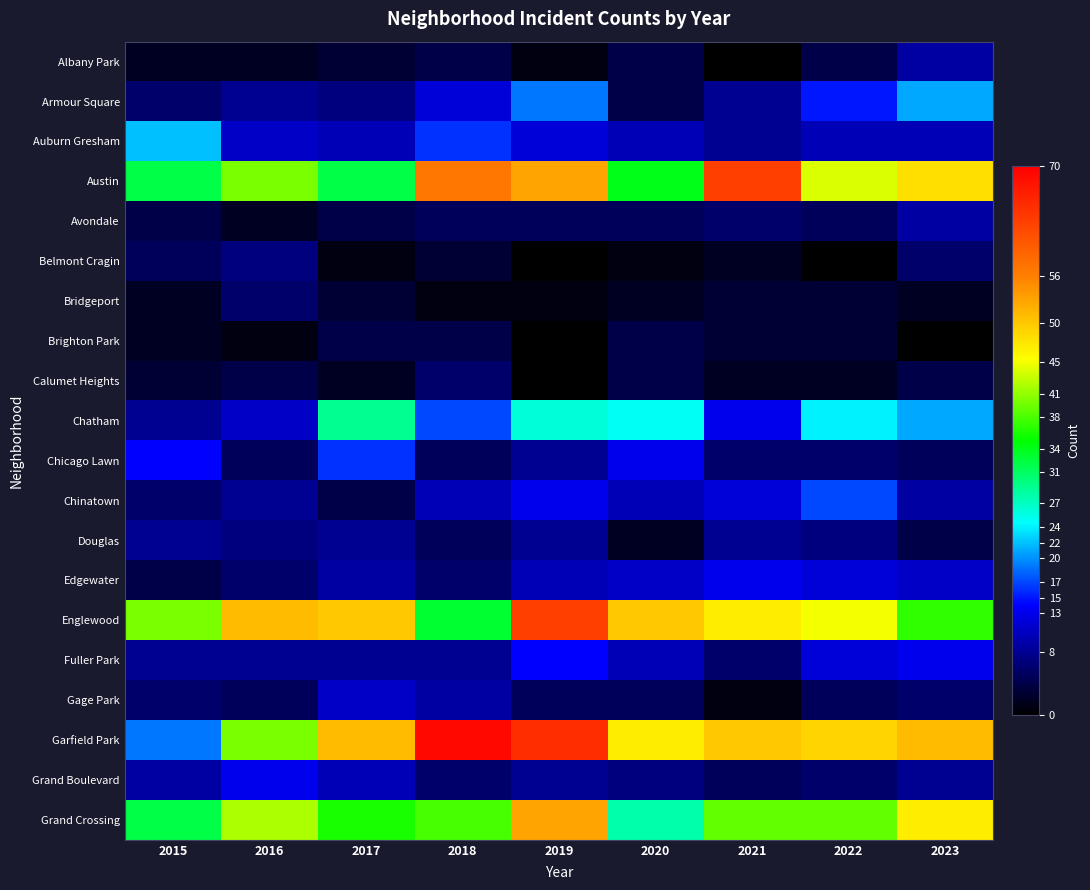

Reading left to right, transcribe all the data shown in this chart.

Albany Park: 2015=2	2016=2	2017=3	2018=4	2019=1	2020=4	2021=0	2022=4	2023=9
Armour Square: 2015=6	2016=8	2017=7	2018=12	2019=19	2020=4	2021=8	2022=15	2023=21
Auburn Gresham: 2015=22	2016=11	2017=10	2018=16	2019=12	2020=10	2021=8	2022=10	2023=10
Austin: 2015=32	2016=40	2017=32	2018=57	2019=53	2020=34	2021=63	2022=44	2023=48
Avondale: 2015=4	2016=2	2017=4	2018=5	2019=5	2020=5	2021=6	2022=5	2023=9
Belmont Cragin: 2015=5	2016=7	2017=1	2018=3	2019=0	2020=1	2021=2	2022=0	2023=6
Bridgeport: 2015=2	2016=6	2017=3	2018=1	2019=1	2020=2	2021=3	2022=3	2023=2
Brighton Park: 2015=2	2016=1	2017=4	2018=4	2019=0	2020=4	2021=3	2022=3	2023=0
Calumet Heights: 2015=3	2016=4	2017=2	2018=6	2019=0	2020=4	2021=2	2022=2	2023=4
Chatham: 2015=8	2016=11	2017=29	2018=17	2019=26	2020=25	2021=13	2022=24	2023=21
Chicago Lawn: 2015=14	2016=5	2017=16	2018=5	2019=8	2020=13	2021=6	2022=6	2023=5
Chinatown: 2015=6	2016=8	2017=4	2018=10	2019=13	2020=10	2021=12	2022=17	2023=9
Douglas: 2015=8	2016=7	2017=8	2018=5	2019=8	2020=2	2021=8	2022=7	2023=4
Edgewater: 2015=4	2016=6	2017=9	2018=6	2019=10	2020=11	2021=13	2022=12	2023=11
Englewood: 2015=40	2016=51	2017=50	2018=33	2019=63	2020=50	2021=47	2022=45	2023=37
Fuller Park: 2015=8	2016=8	2017=8	2018=8	2019=14	2020=10	2021=6	2022=12	2023=13
Gage Park: 2015=6	2016=5	2017=11	2018=9	2019=5	2020=5	2021=1	2022=5	2023=6
Garfield Park: 2015=19	2016=40	2017=51	2018=69	2019=65	2020=47	2021=50	2022=49	2023=51
Grand Boulevard: 2015=9	2016=13	2017=10	2018=6	2019=8	2020=7	2021=5	2022=6	2023=8
Grand Crossing: 2015=32	2016=42	2017=36	2018=38	2019=53	2020=28	2021=39	2022=39	2023=47